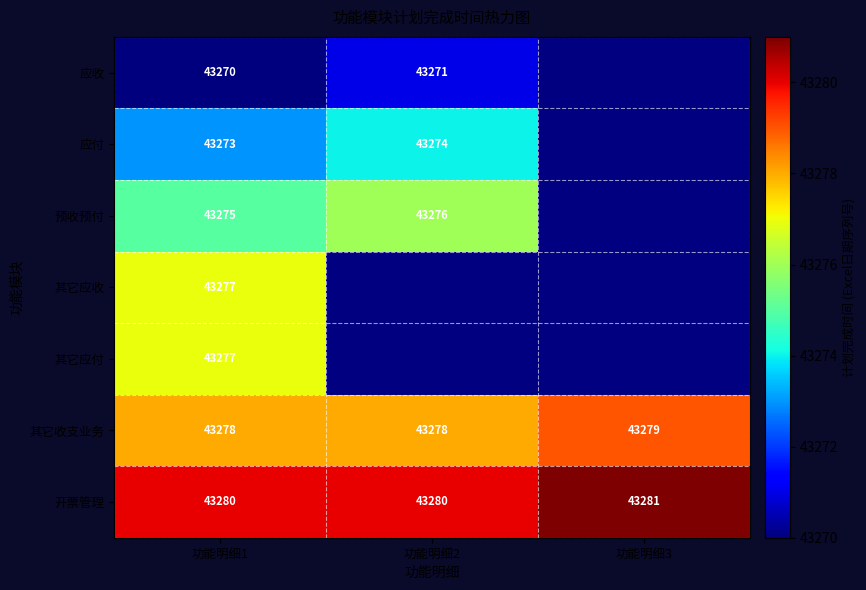

Is it true that 预收预付 equals 43276 at 功能明细2?

True